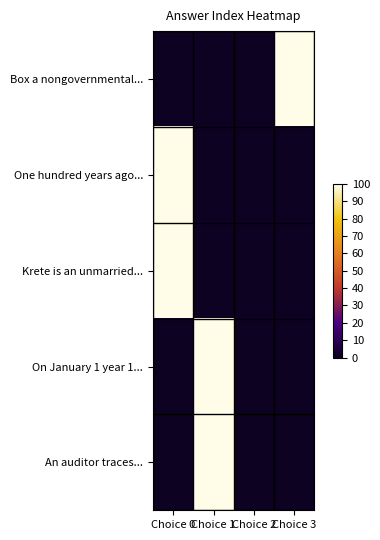

Reading left to right, list all the values displayed in this chart.

Box a nongovernmental...: Choice 0=0	Choice 1=0	Choice 2=0	Choice 3=100
One hundred years ago...: Choice 0=100	Choice 1=0	Choice 2=0	Choice 3=0
Krete is an unmarried...: Choice 0=100	Choice 1=0	Choice 2=0	Choice 3=0
On January 1 year 1...: Choice 0=0	Choice 1=100	Choice 2=0	Choice 3=0
An auditor traces...: Choice 0=0	Choice 1=100	Choice 2=0	Choice 3=0